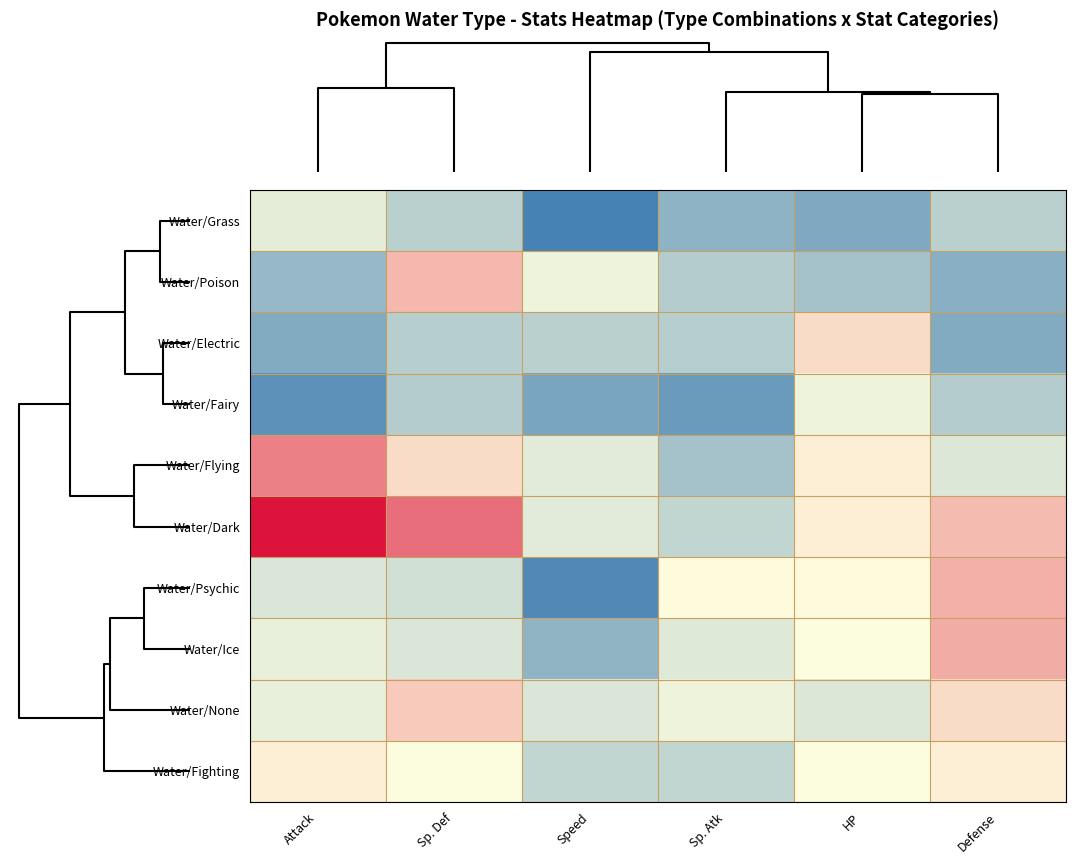

Count the number of categories in the chart.

6